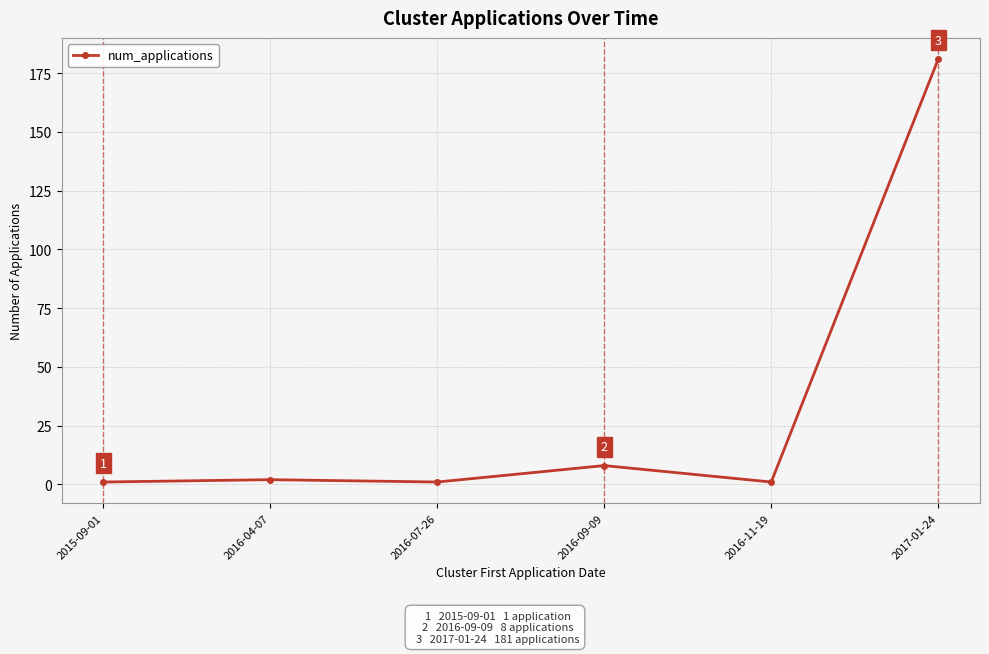

How many points are lower than both their immediate neighbors (excluding endpoints)?

2